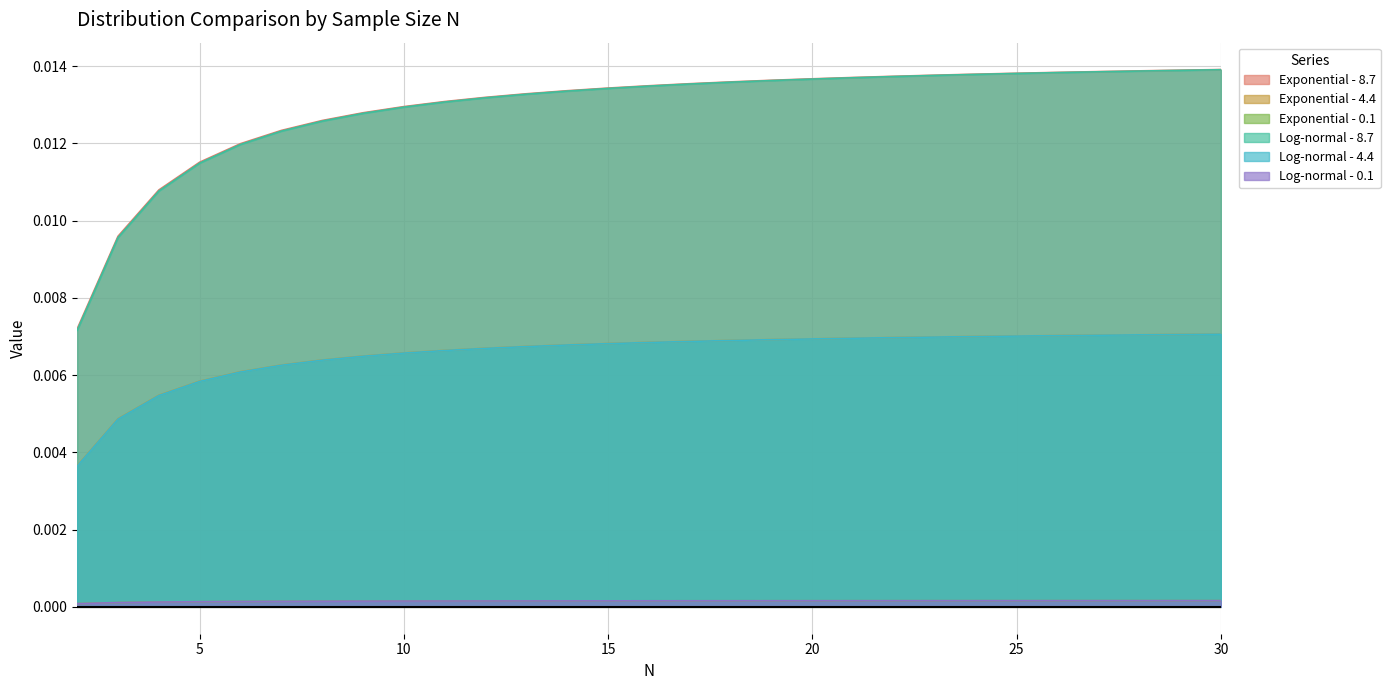

True or false: Log-normal - 0.1 and Exponential - 8.7 intersect in this chart.

False